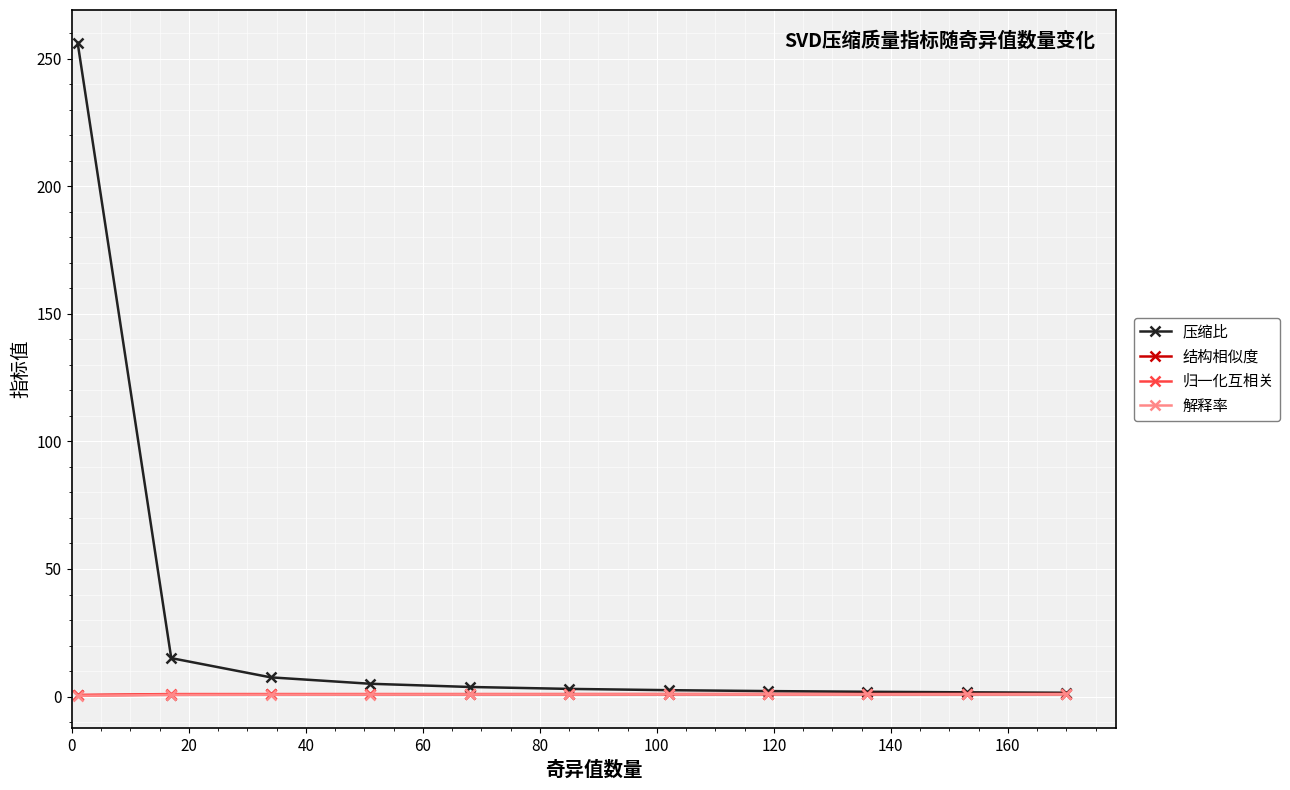

Which series has the largest total across all categories?

压缩比